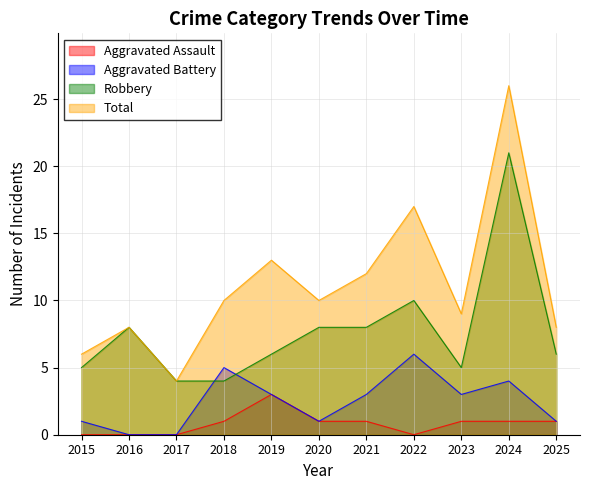

What is the value of the Total point at the 9th from the left?

9